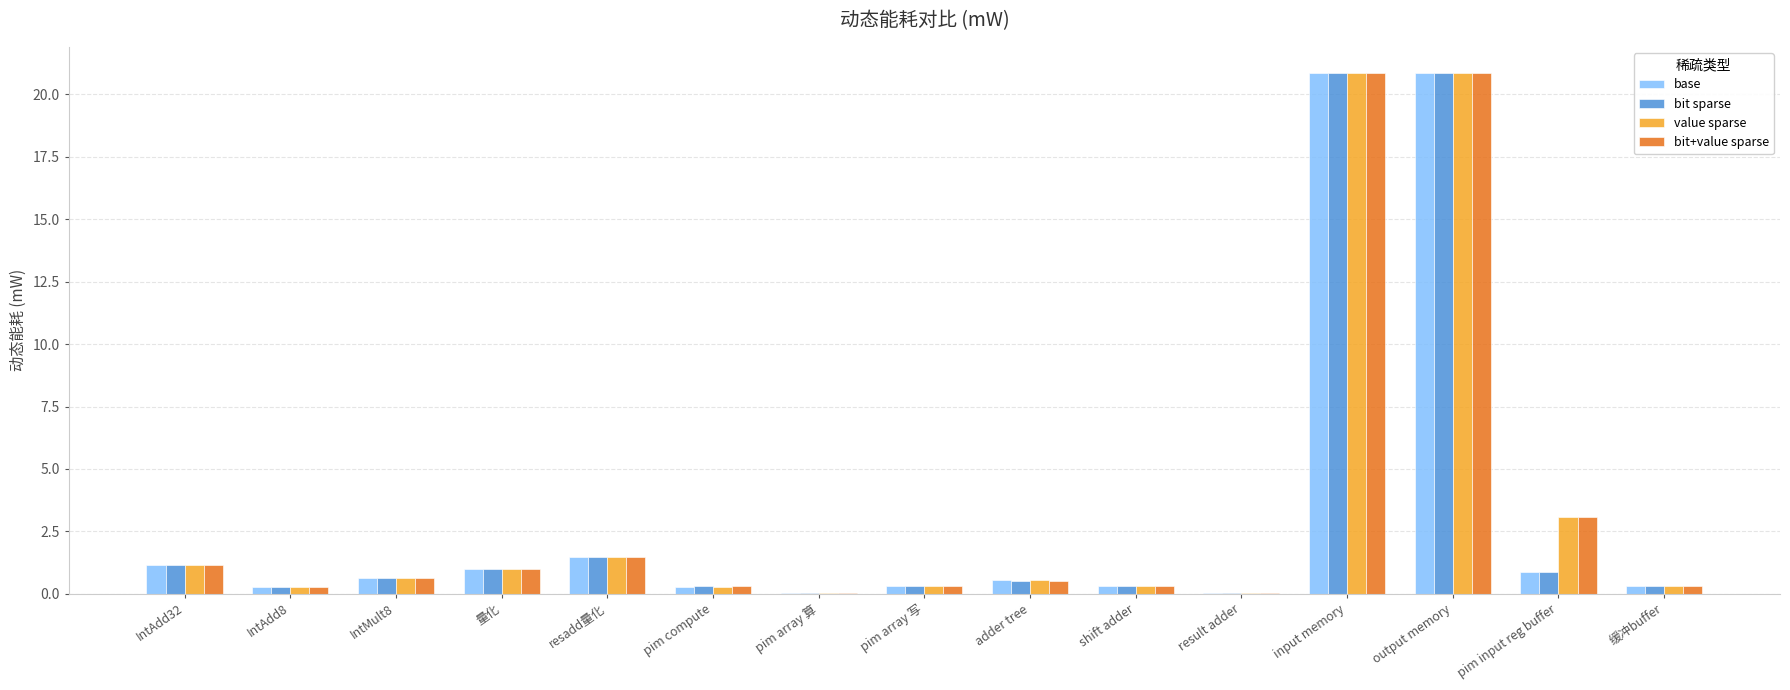

Is the value of bit+value sparse at pim compute greater than the value of value sparse at resadd量化?

No